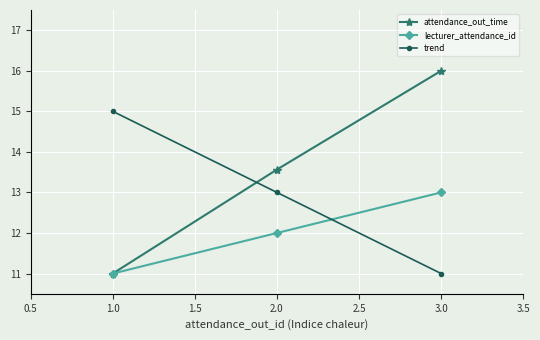

Which series has the largest total across all categories?

attendance_out_time